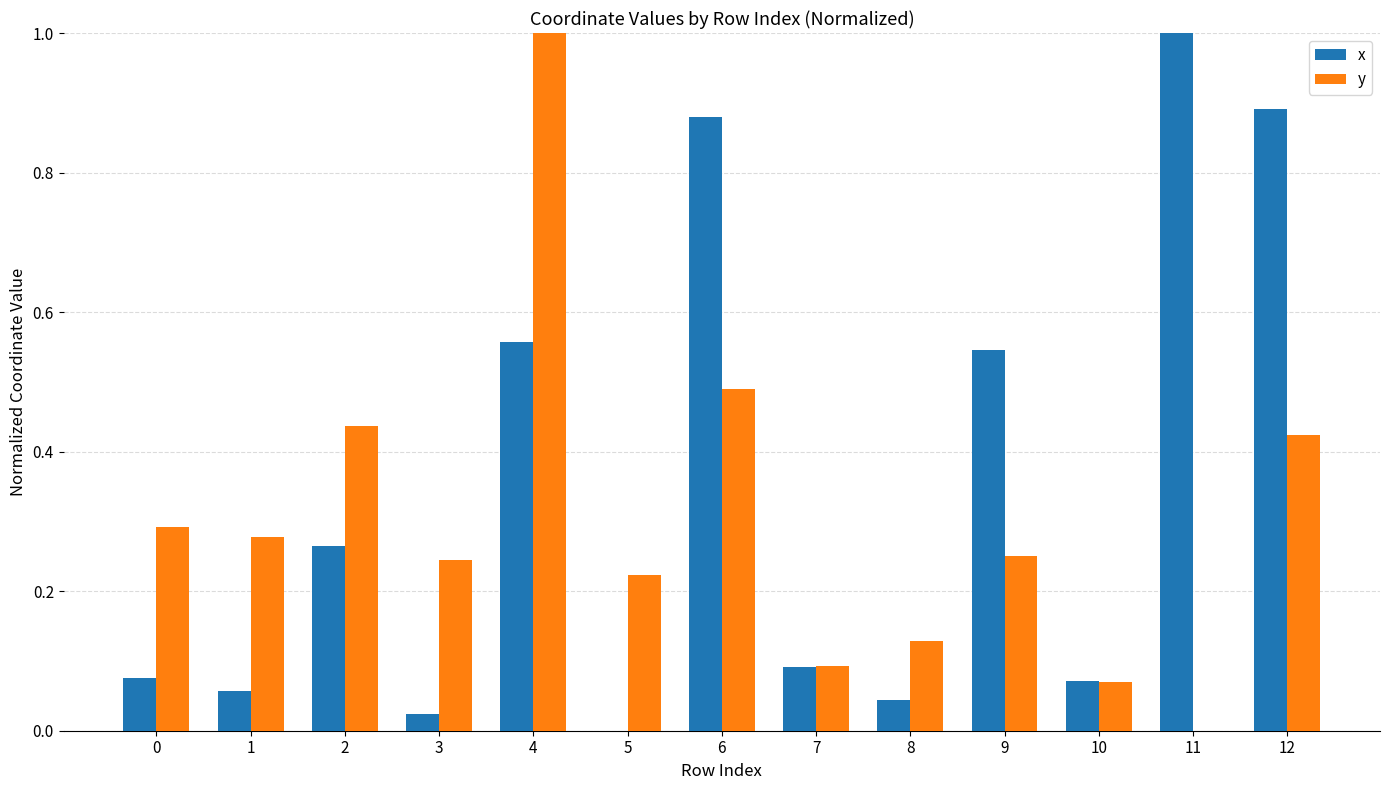

Between 3 and 11, which series saw the biggest shift?

x